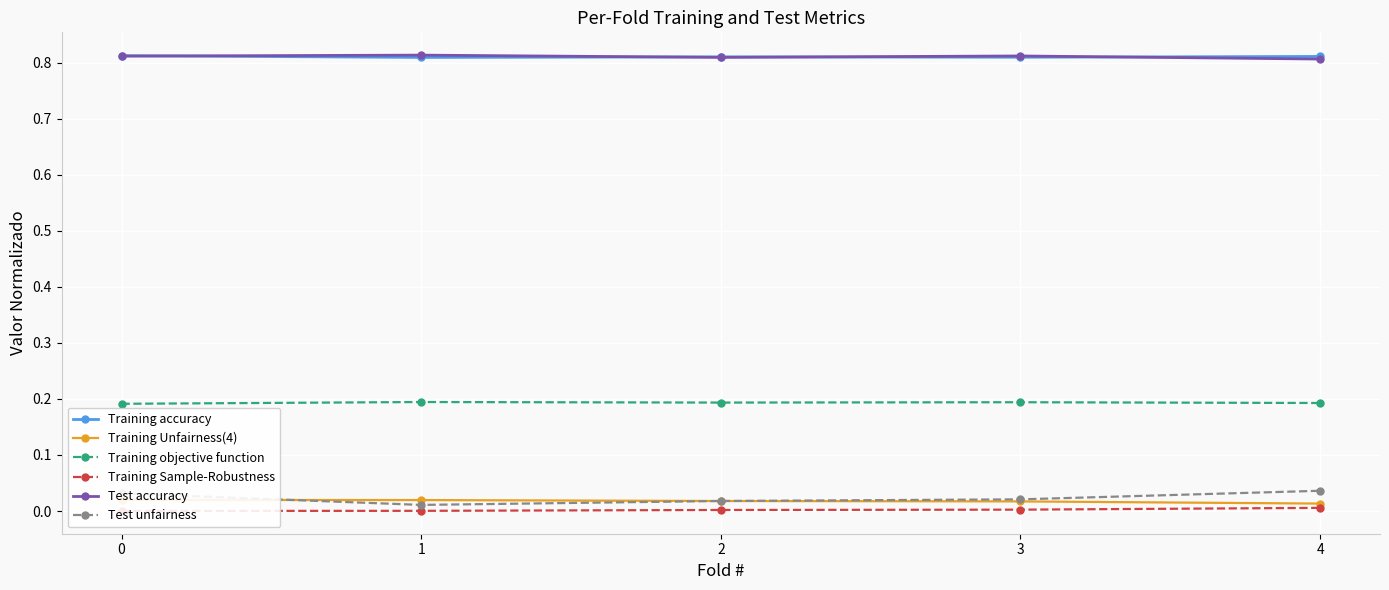

At how many categories does at least one series exceed 0?

5